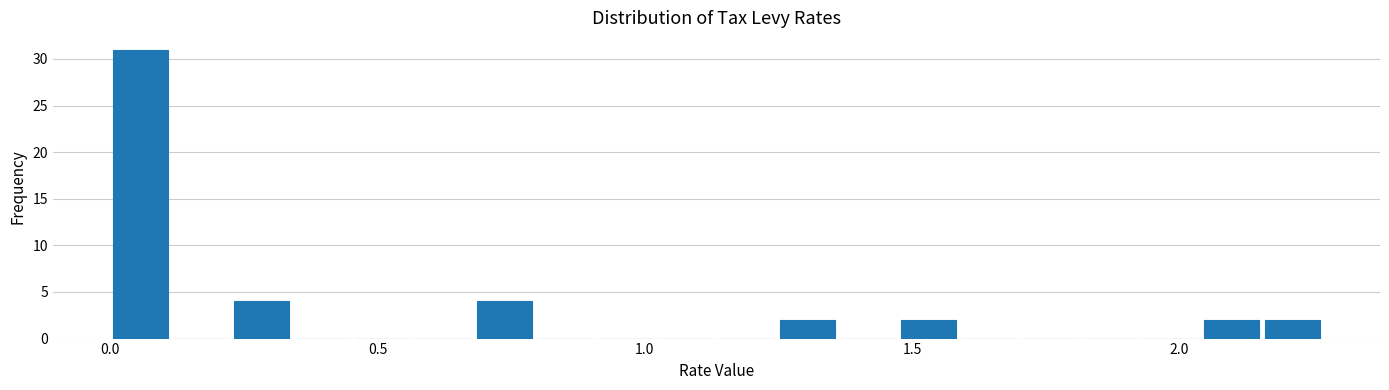

Around what value on the x-axis is the tallest bar? Give the approximate position of its centre, as read against the axis.

0.05